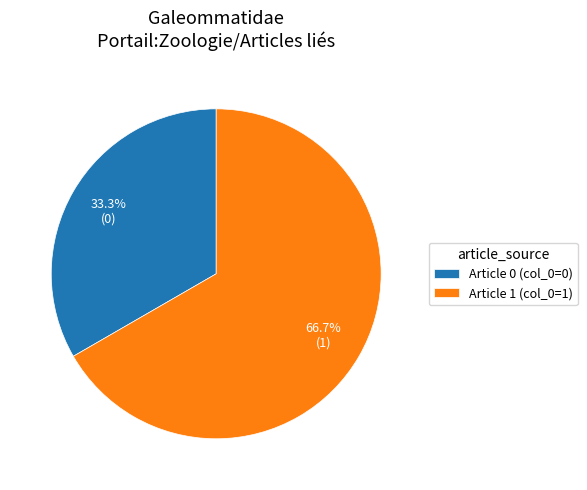

How many slices are in this pie chart?

2